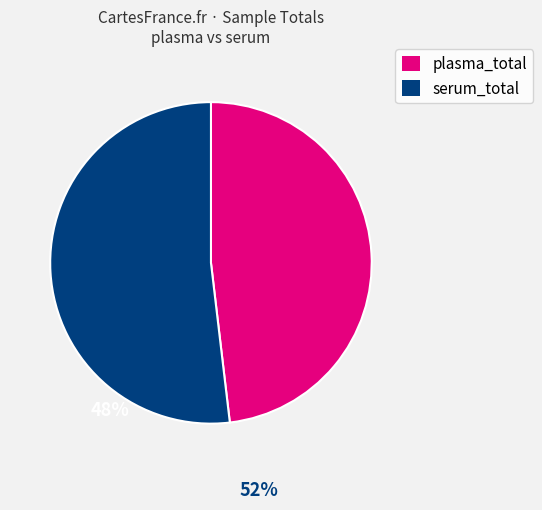

Is there any slice that represents more than half of the pie?

Yes